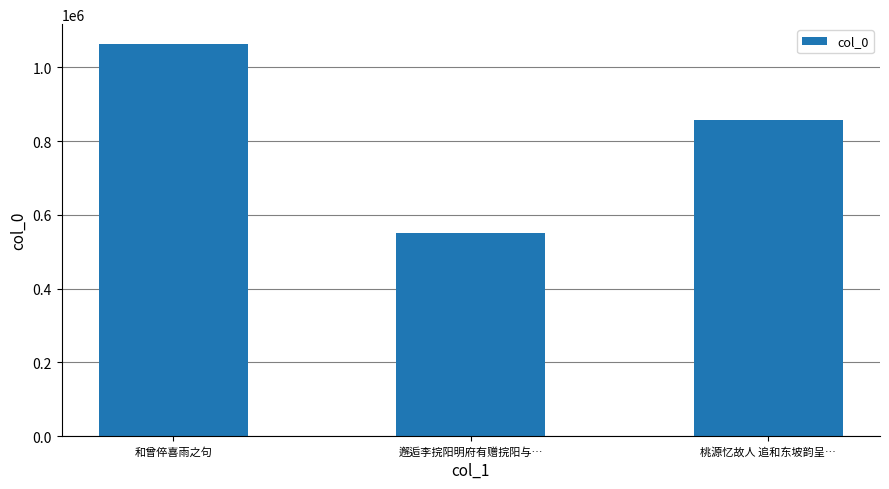

What is the change in value from 和曾倅喜雨之句 to 桃源忆故人 追和东坡韵呈…?

-207318